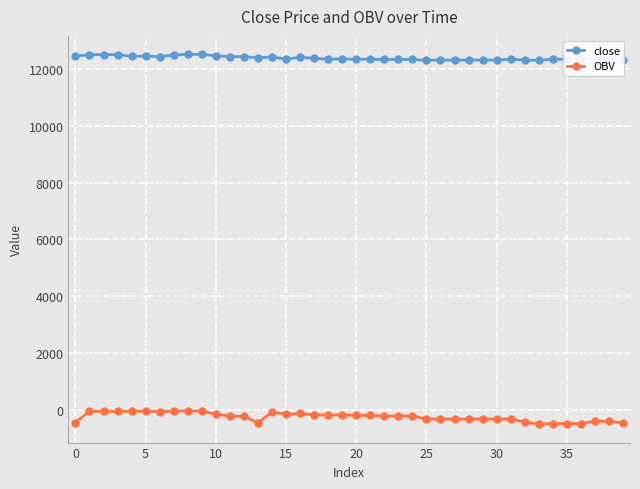

What is the minimum value shown in the chart?

-494.1